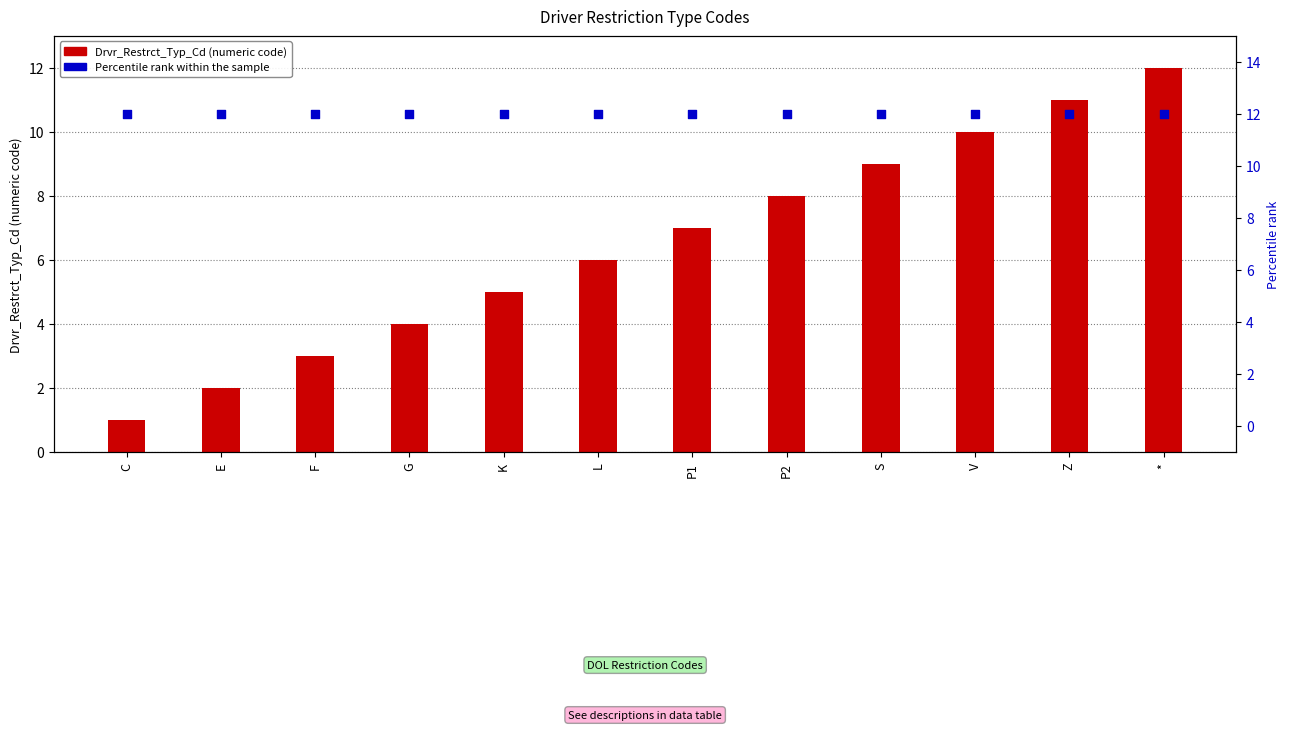

Is the value of Percentile rank at V greater than the value of Drvr_Restrct_Typ_Cd at S?

Yes